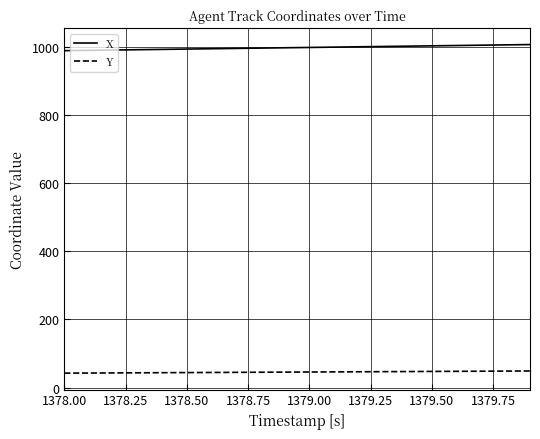

Which series has the largest total across all categories?

X